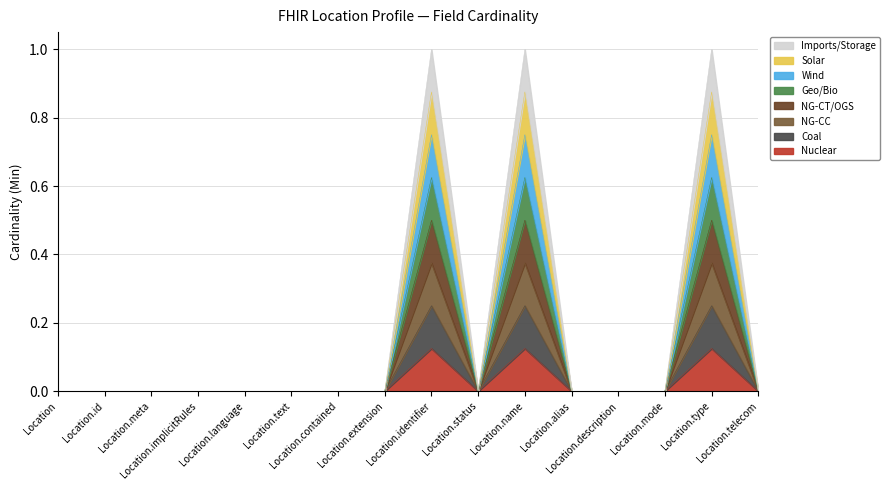

Rank the categories by value from highest to lowest.

Location.identifier, Location.name, Location.type, Location, Location.id, Location.meta, Location.implicitRules, Location.language, Location.text, Location.contained, Location.extension, Location.status, Location.alias, Location.description, Location.mode, Location.telecom